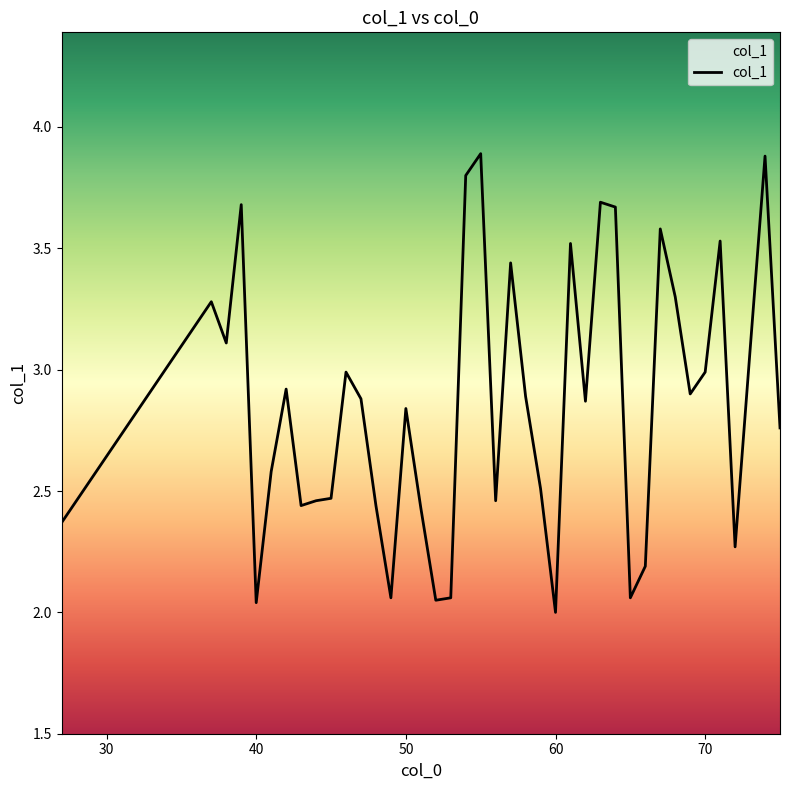

What is the greatest value displayed?

3.9